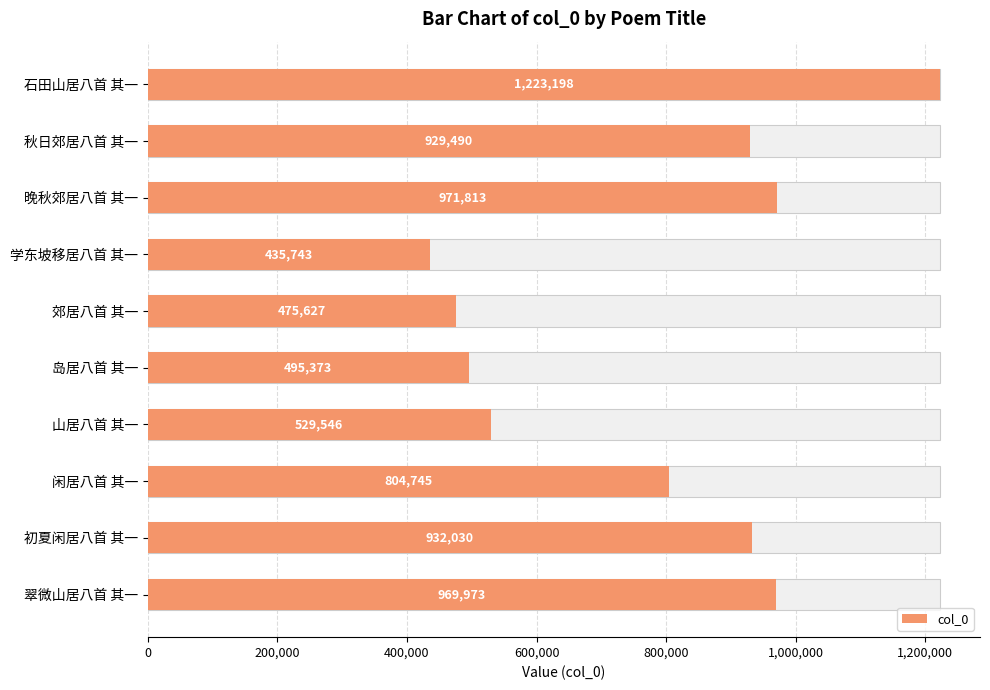

How many series are shown in this chart?

1